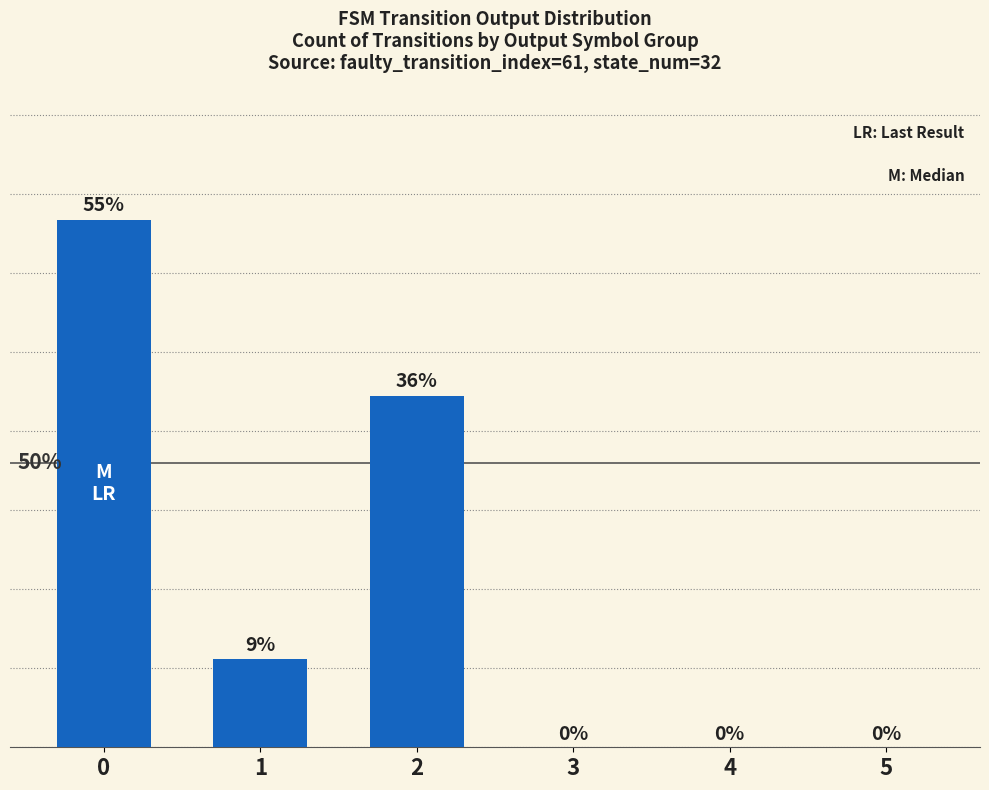

What is the difference between the maximum and minimum values?

54.5